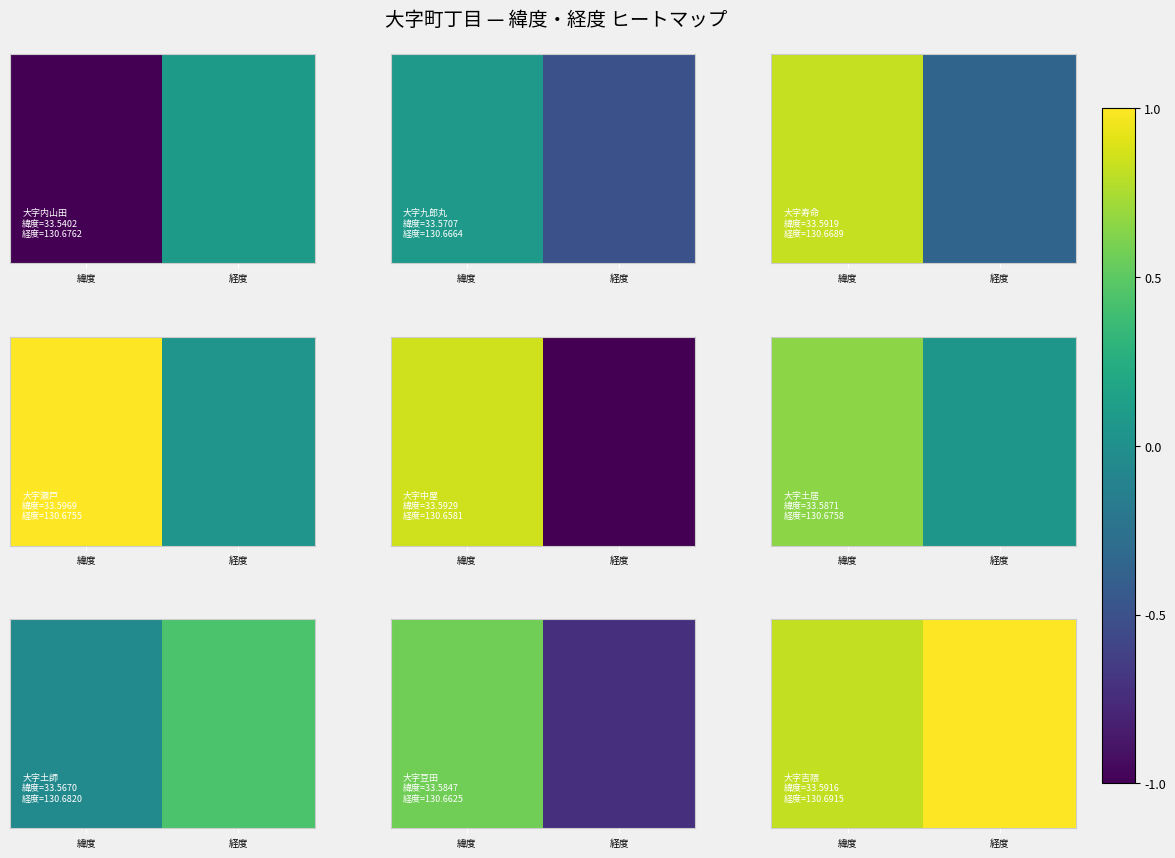

True or false: the data shows 1.2 at 緯度.

False